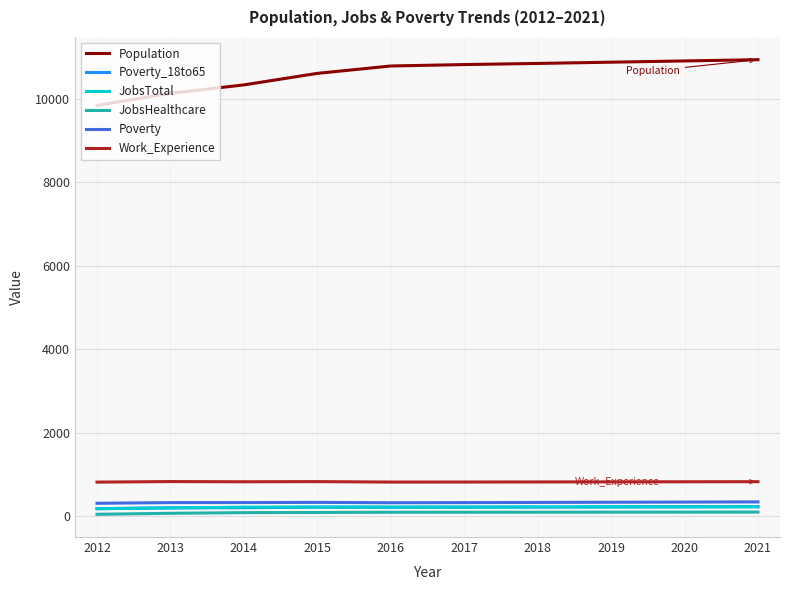

At which label does Population reach its minimum?

2012